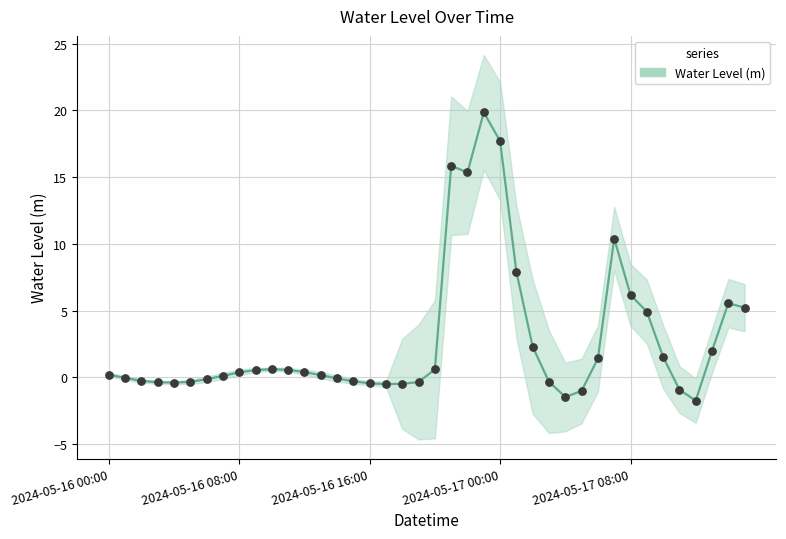

Which has a higher value, 39 or 34?

39